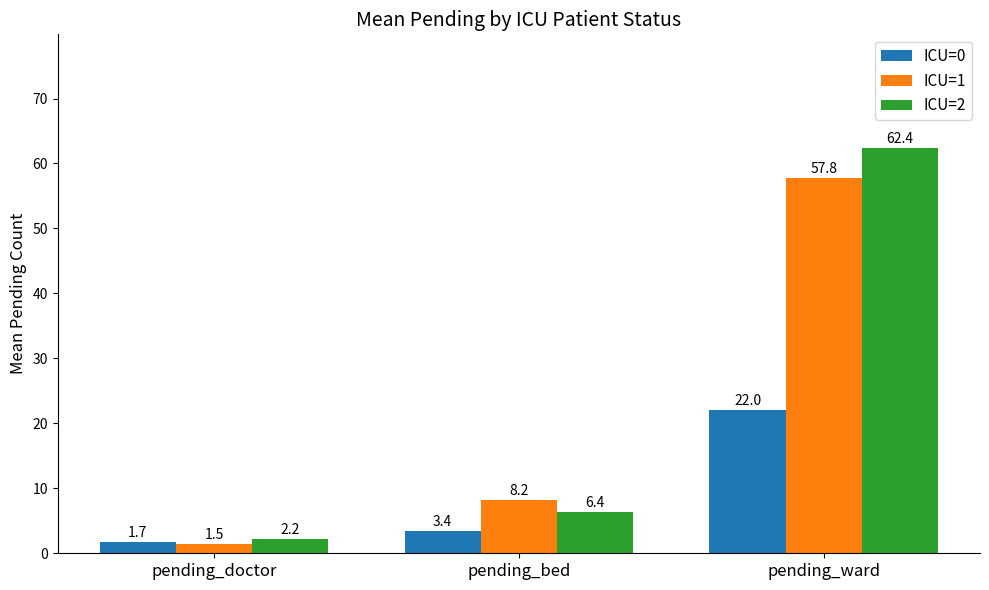

What is the value of the ICU=1 bar at the 2nd from the left?

8.2